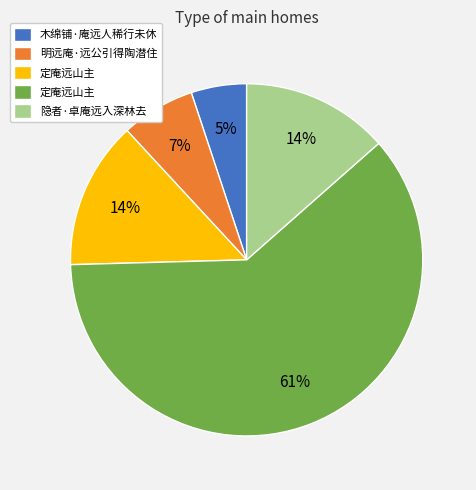

Does any single category account for the majority?

Yes